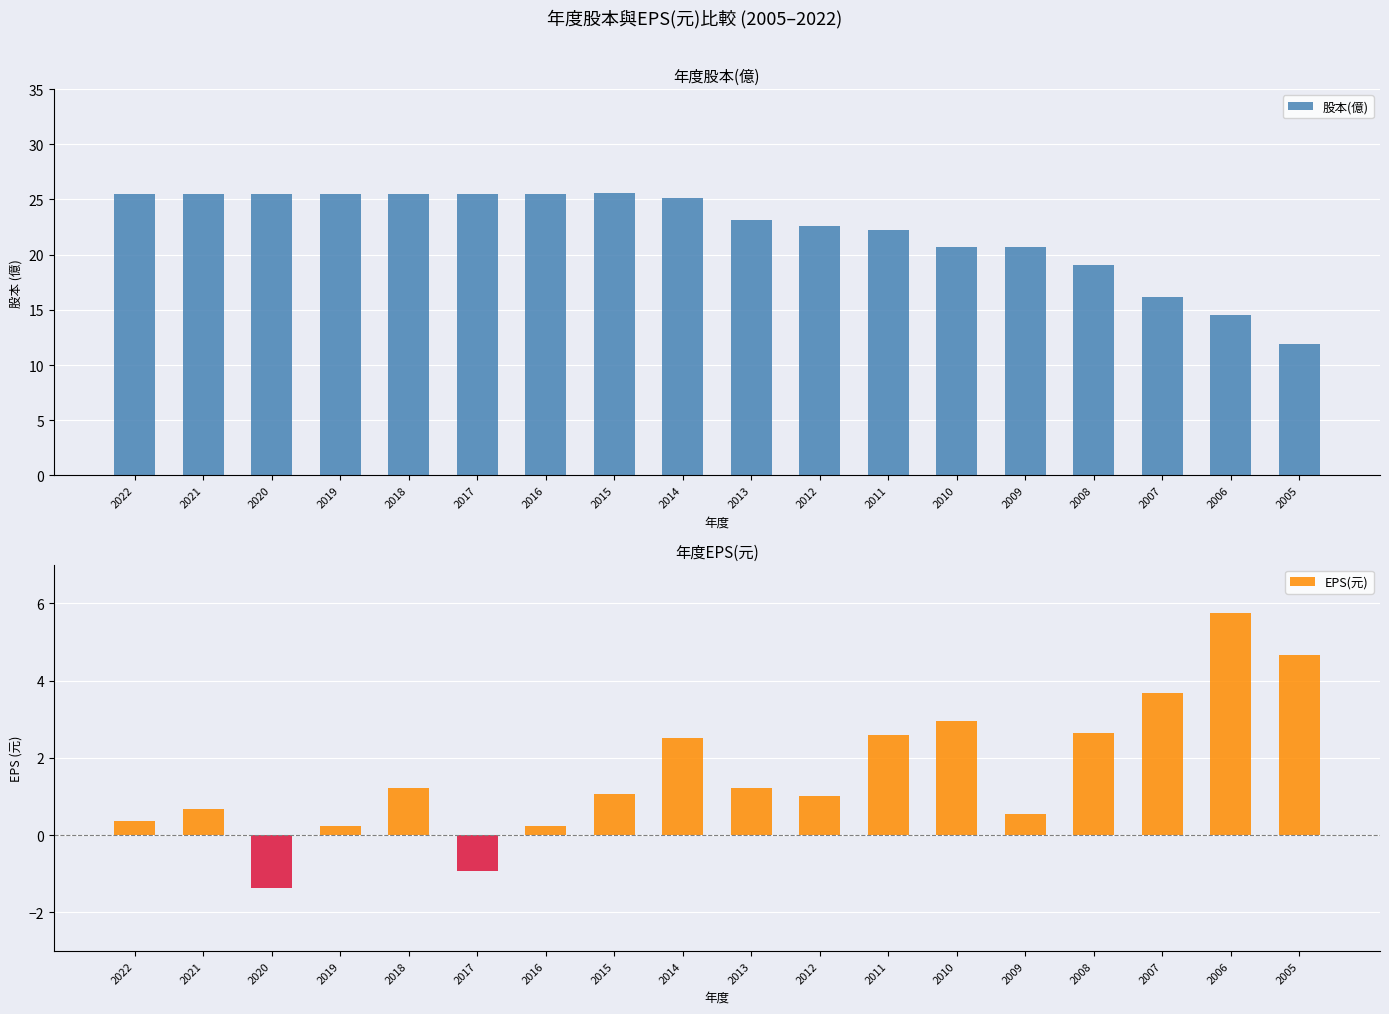

How many data points in 股本(億) are above 25?

9